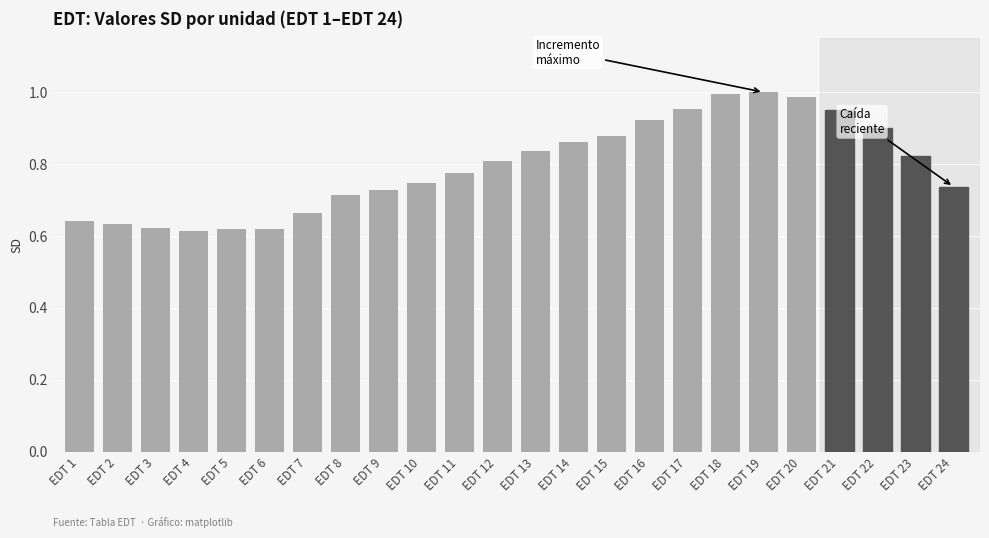

Count the number of data series in this chart.

1